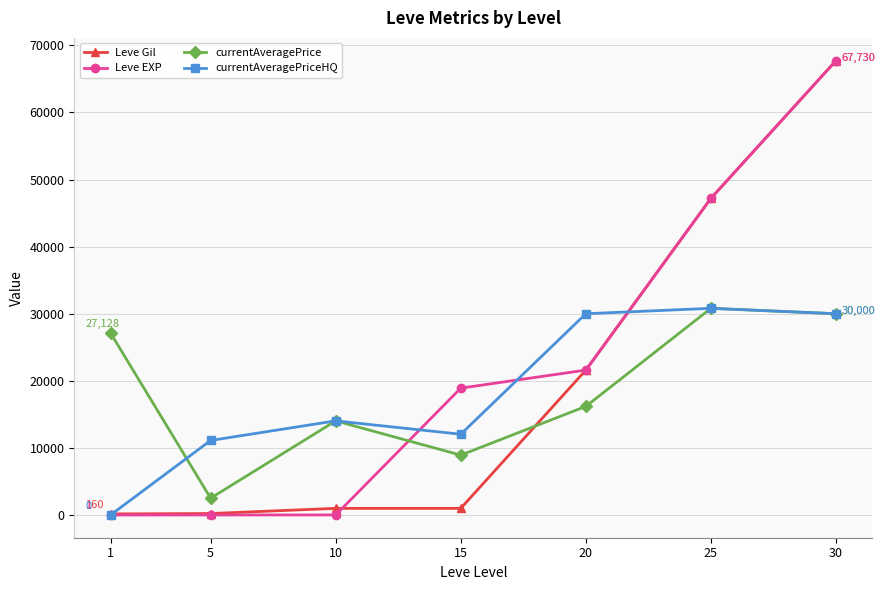

What is the maximum value shown in the chart?

67730